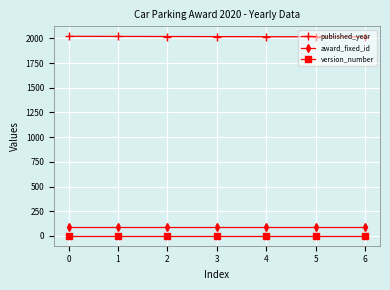

What is the total value across all series at 1?

2117